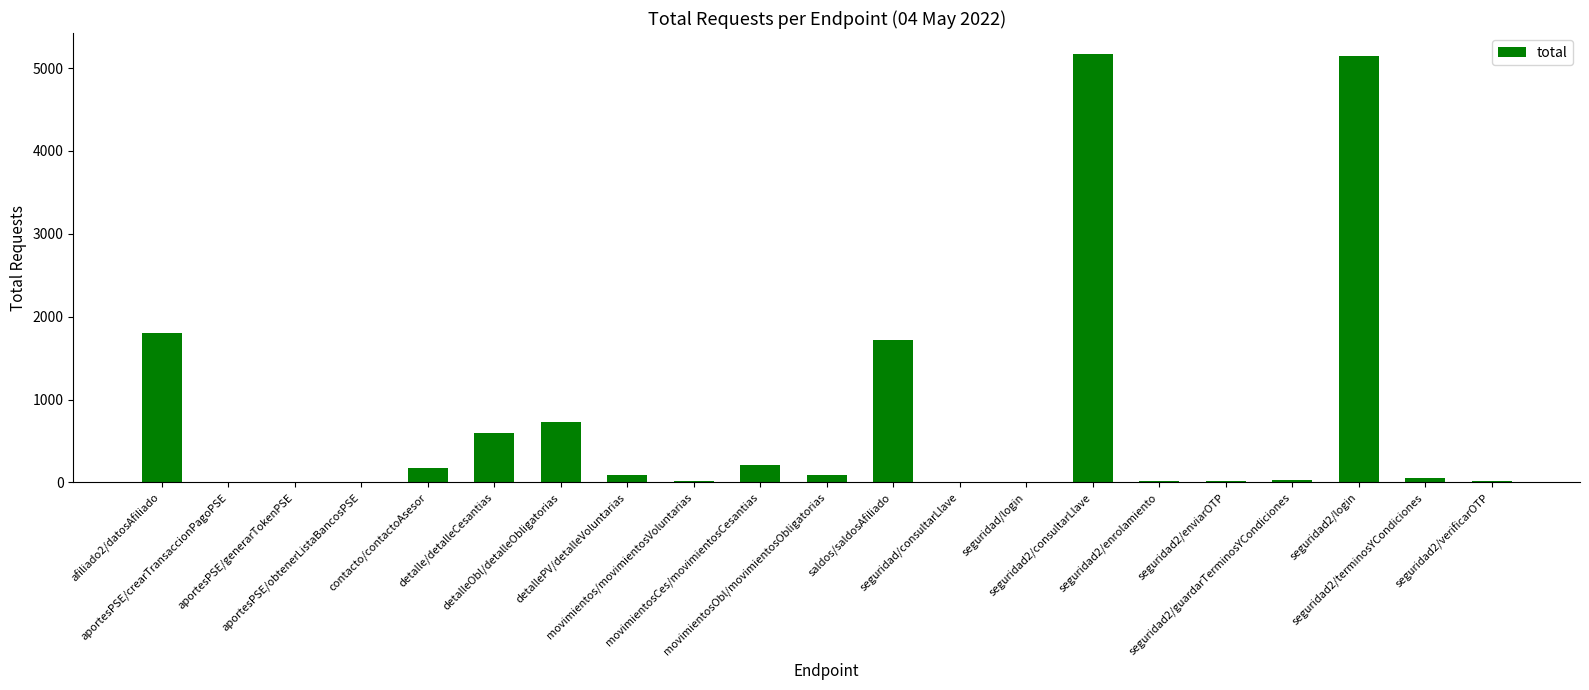

What is the change in value from seguridad2/guardarTerminosYCondiciones to seguridad2/verificarOTP?

-4